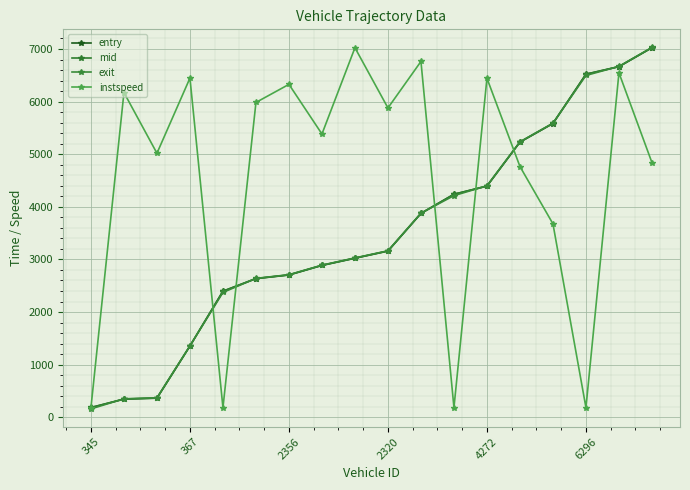

Which series ends up on top after the final intersection of exit and instspeed?

exit